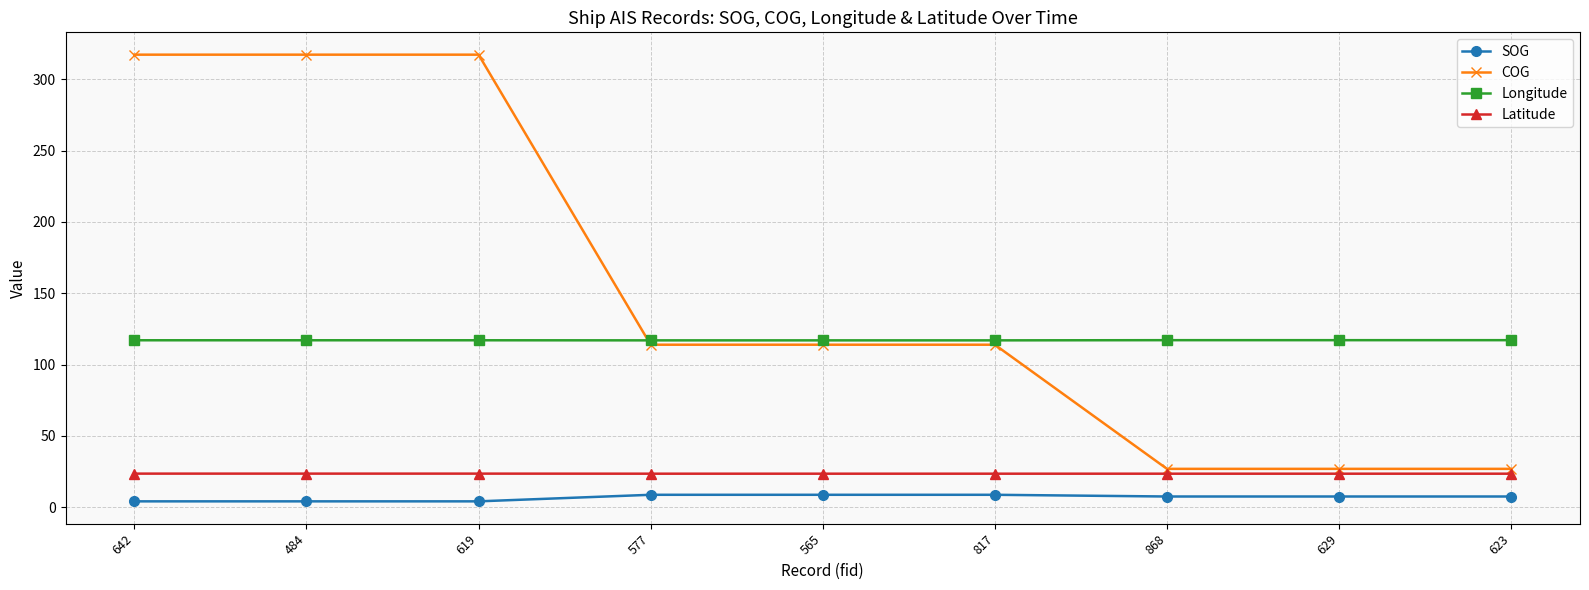

Which series has the largest range (max minus min)?

COG